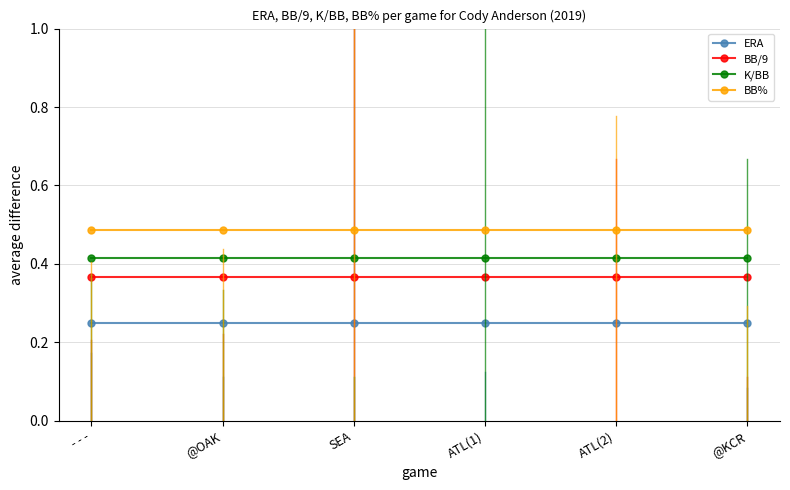

True or false: BB% and K/BB cross at least once.

False